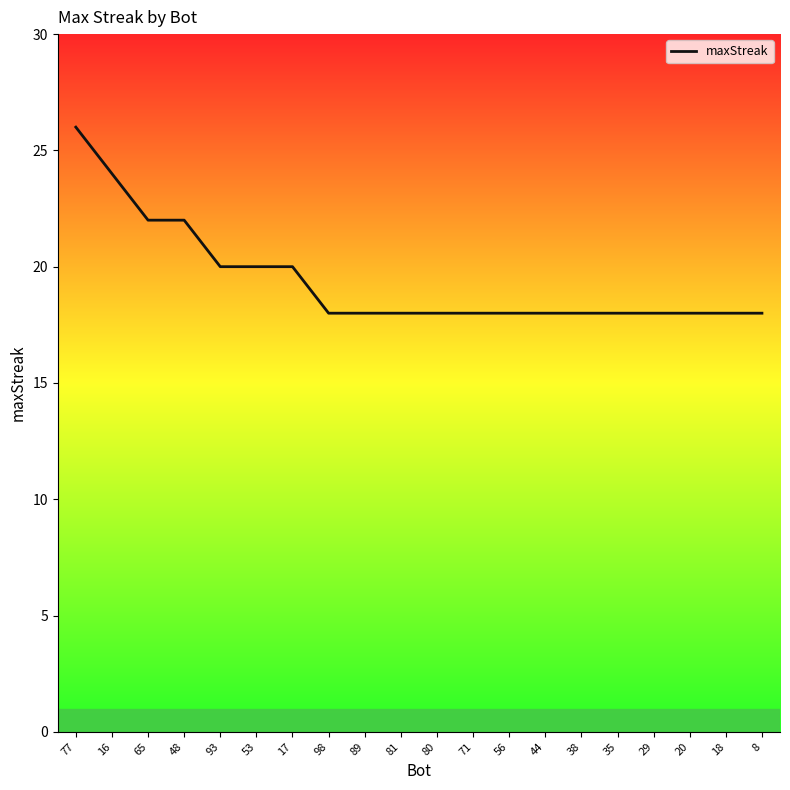

Which category has the highest value across all series?

77